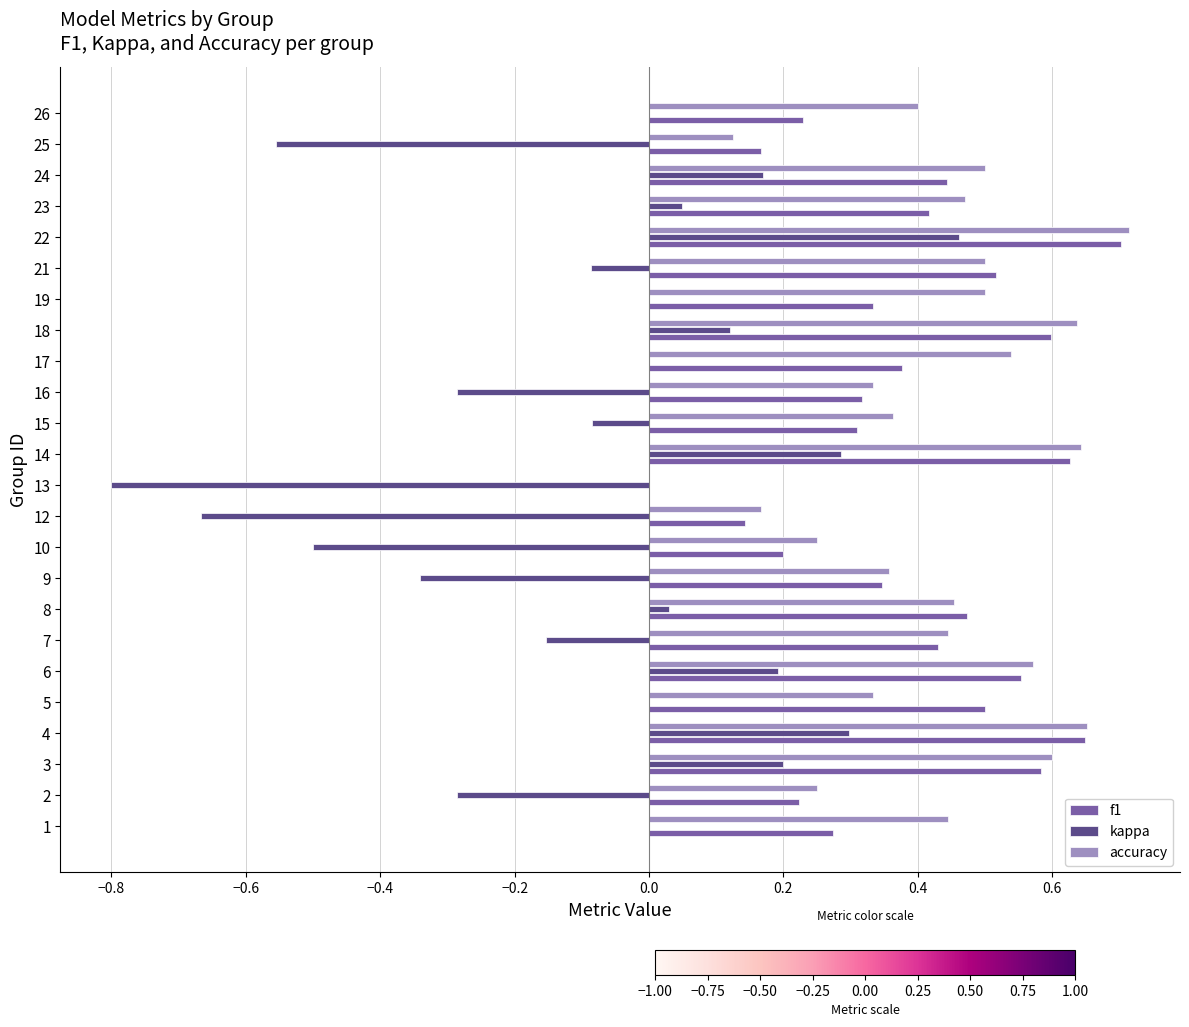

What is the total value across all series at 13?

-0.8